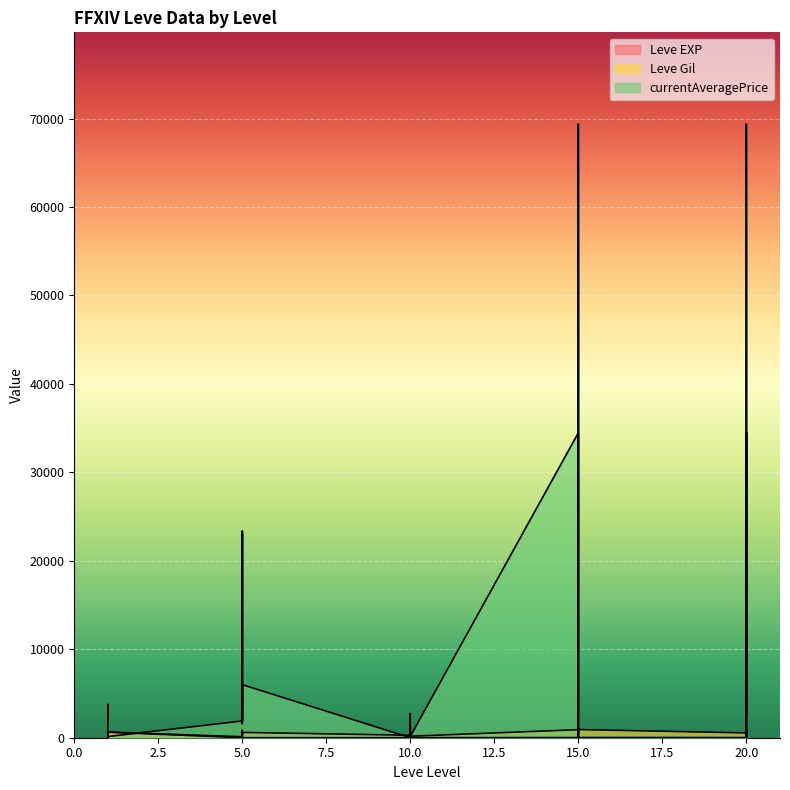

The value of Leve EXP at 1 is 1. True or false?

True